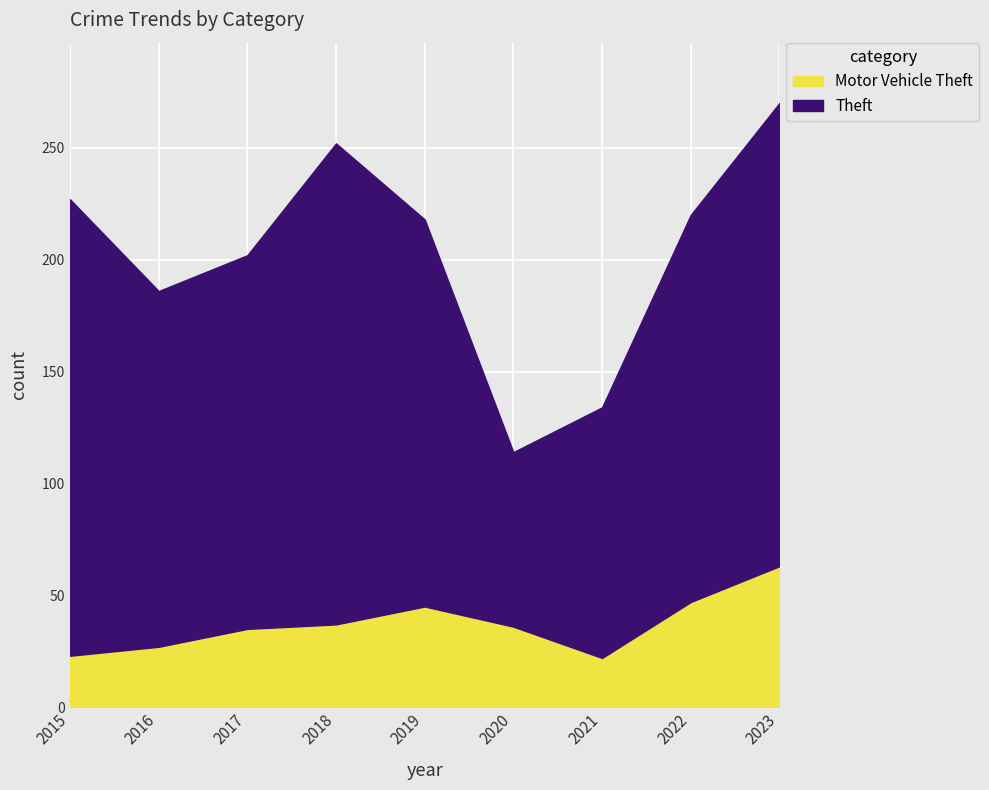

The value of Motor Vehicle Theft at 2023 is 63. True or false?

True